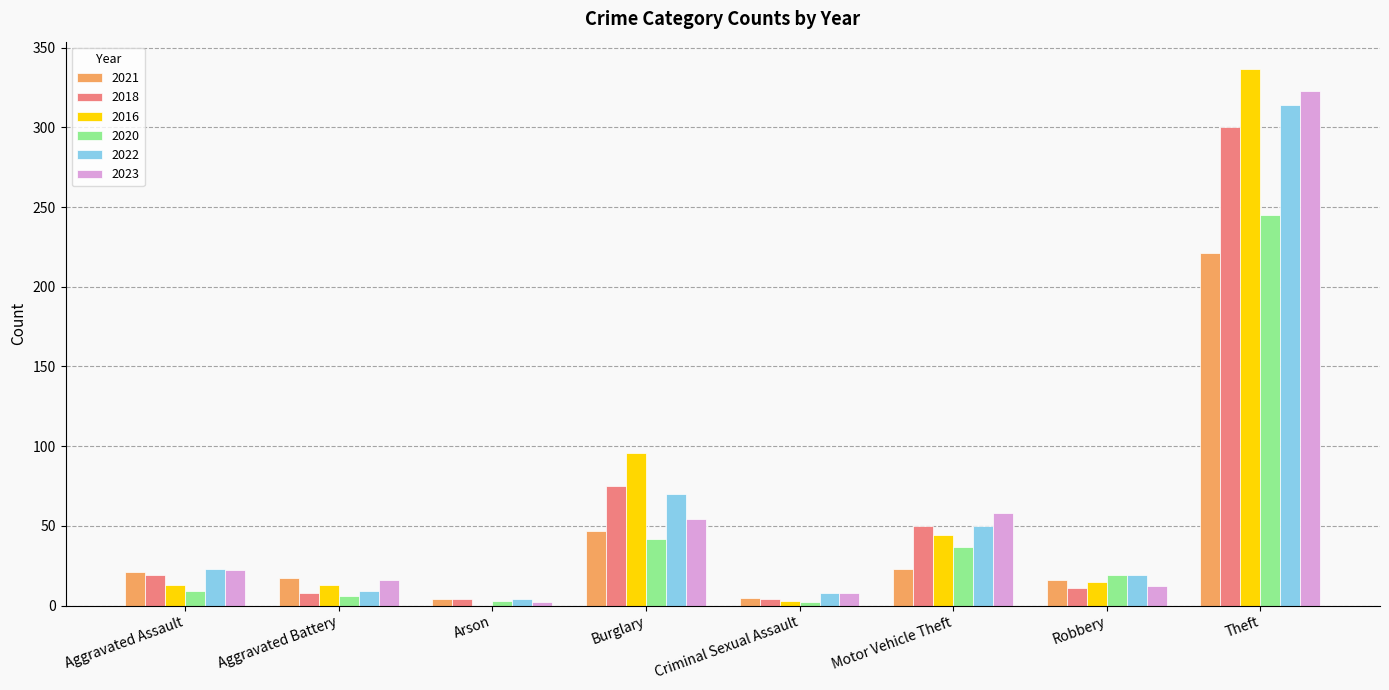

What is the maximum value shown in the chart?

337